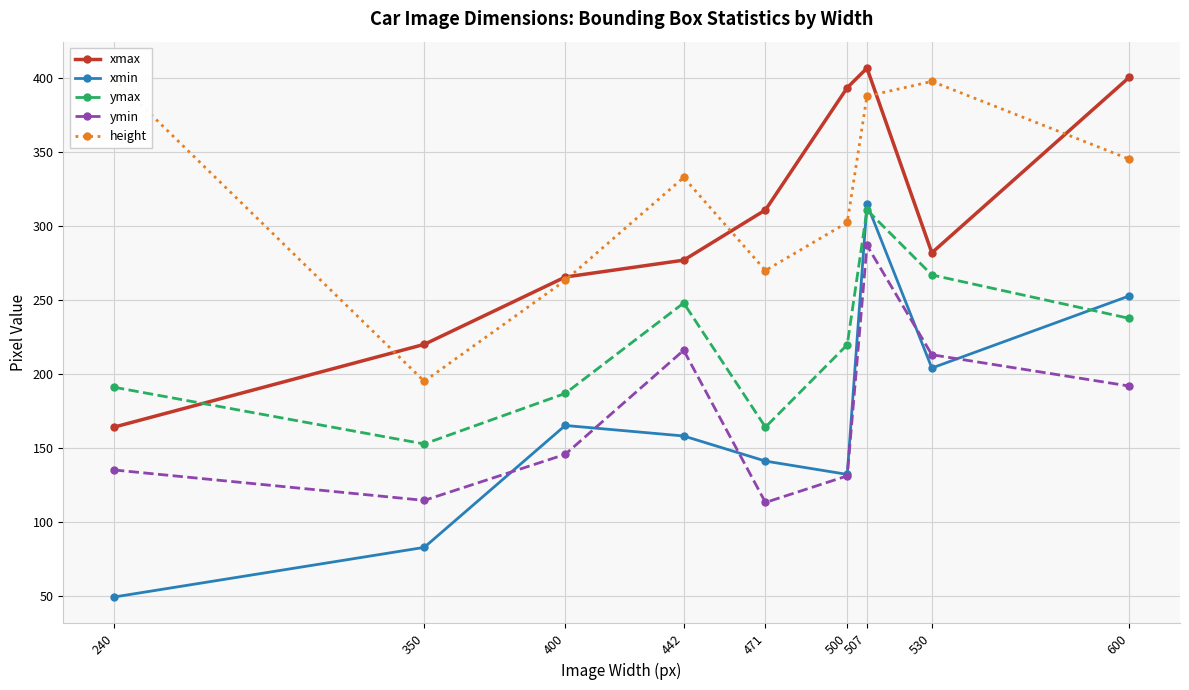

How many categories are shown in the chart?

9